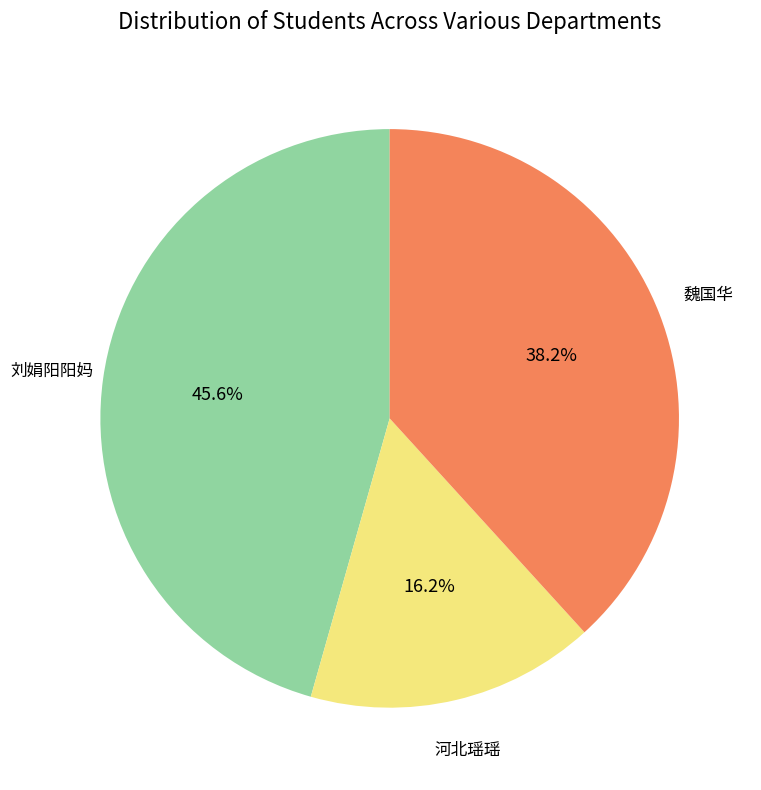

How many slices are in this pie chart?

3